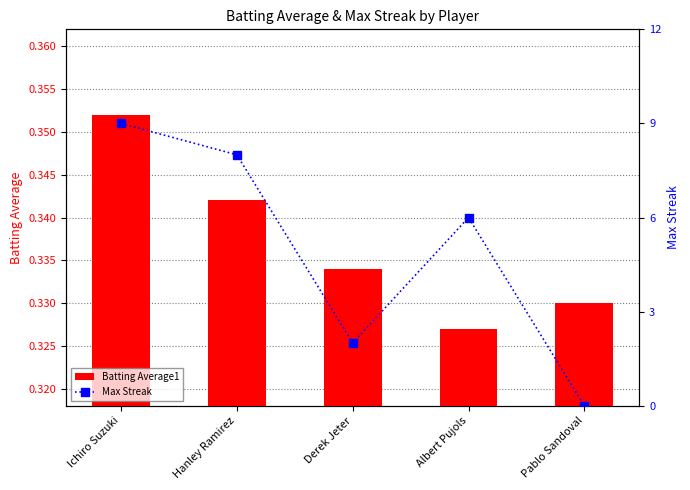

Rank the series by their average value, from highest to lowest.

Max Streak, Batting Average1